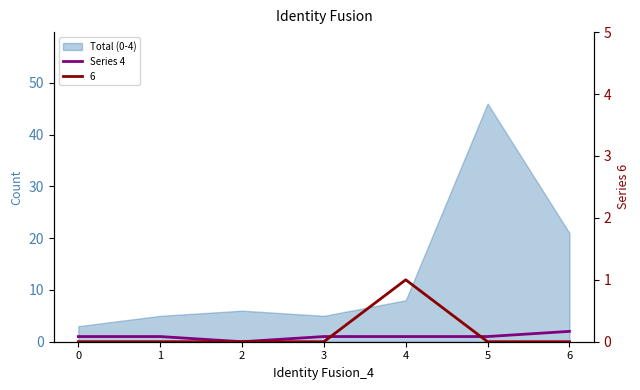

Between 6 and 2, which is larger?

6